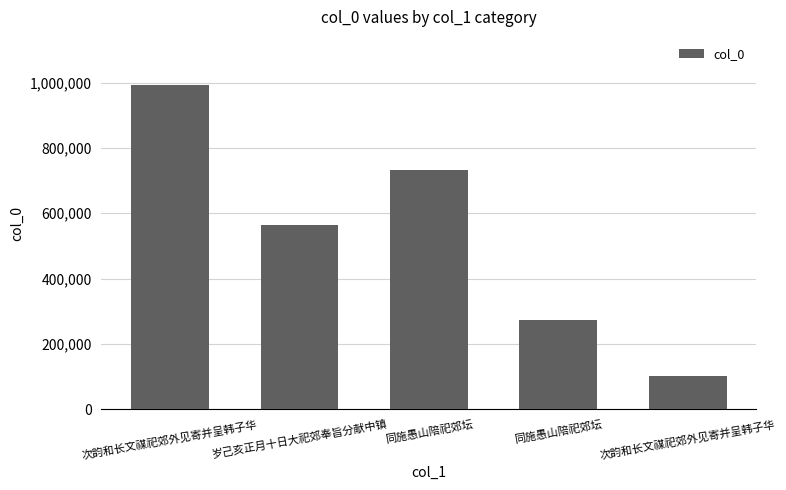

How many data points does each series have?

5